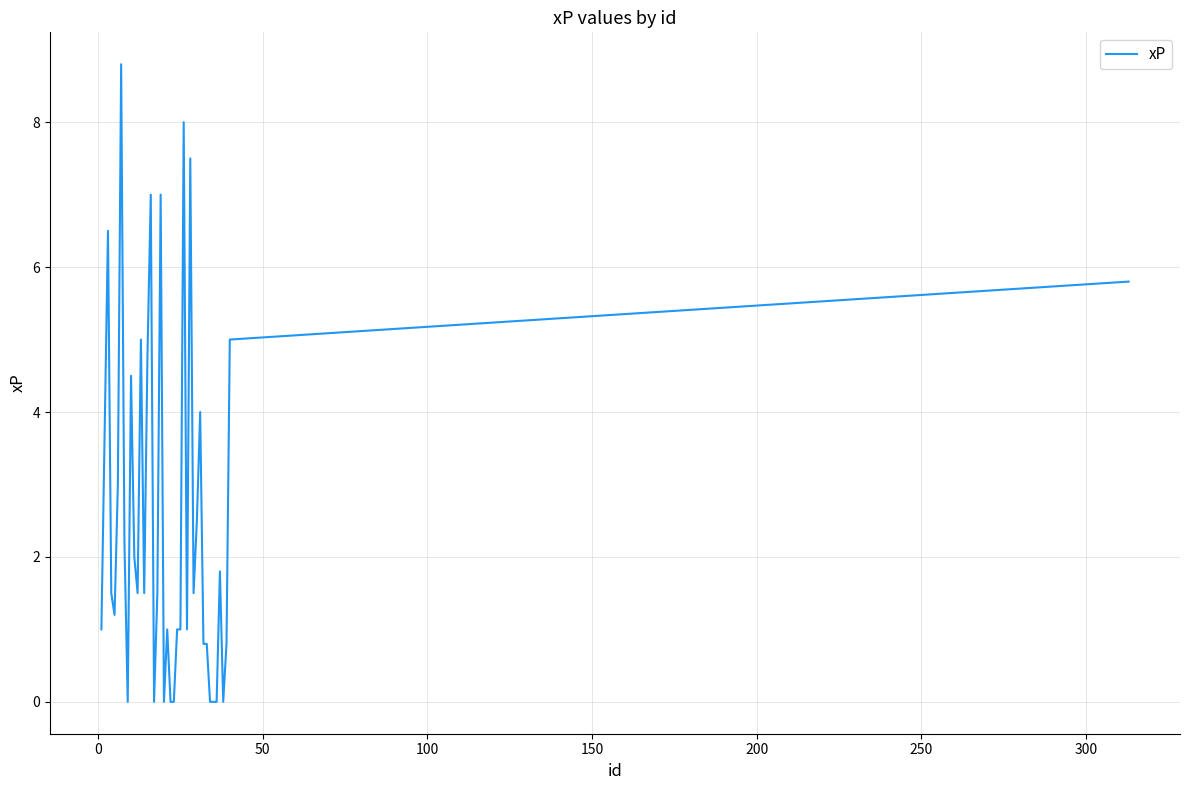

What is the difference between the maximum and minimum values?

8.8